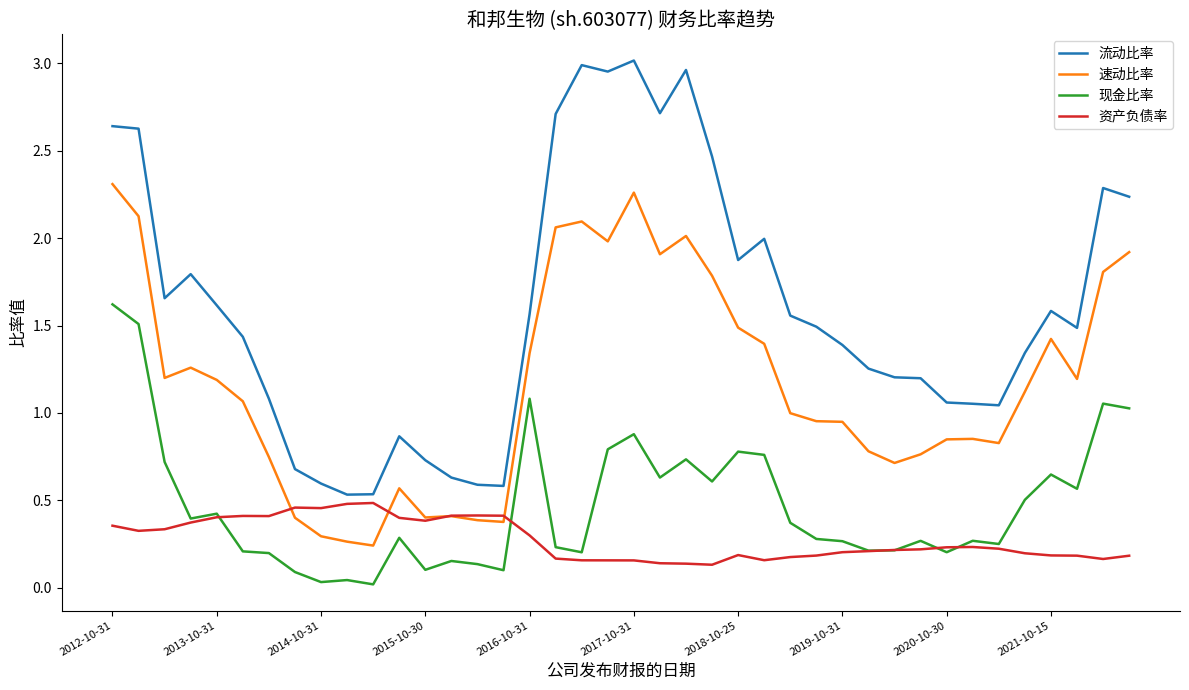

Which series has the largest range (max minus min)?

流动比率